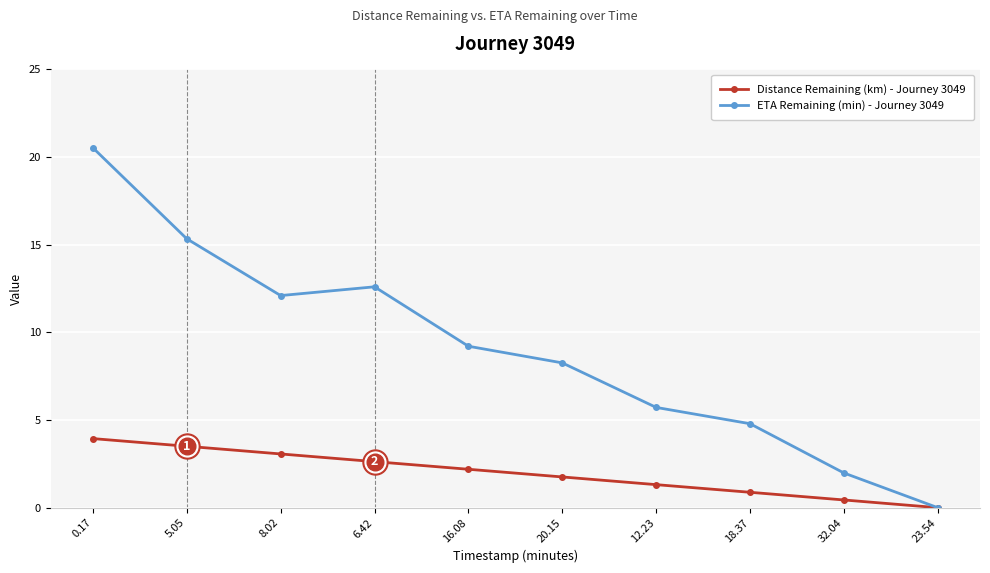

What is the label of the 5th point from the left?

16.08